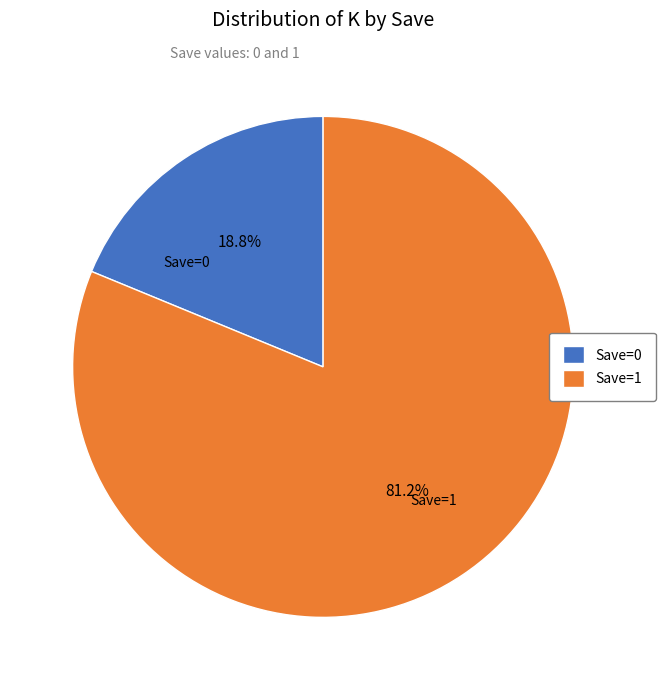

Which category has the biggest portion of the pie?

Save=1